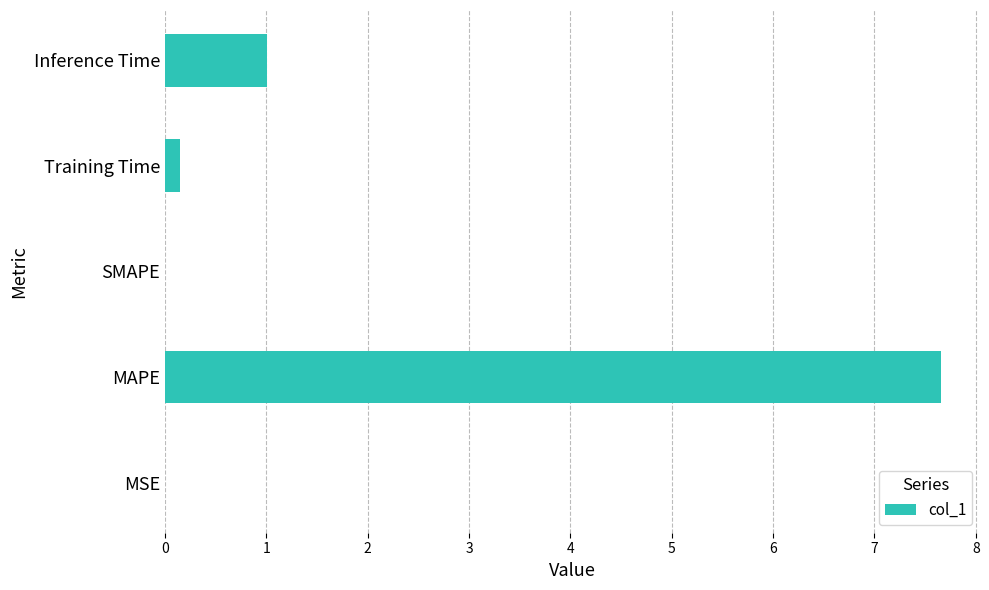

What is the sum of all values?

8.8